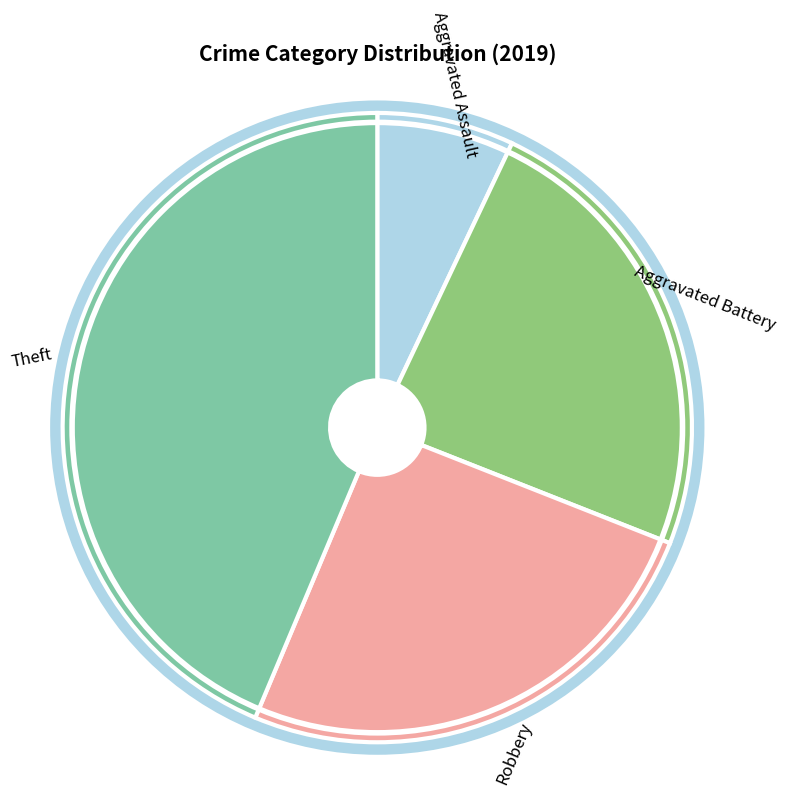

What is the smallest slice in the pie chart?

Aggravated Assault